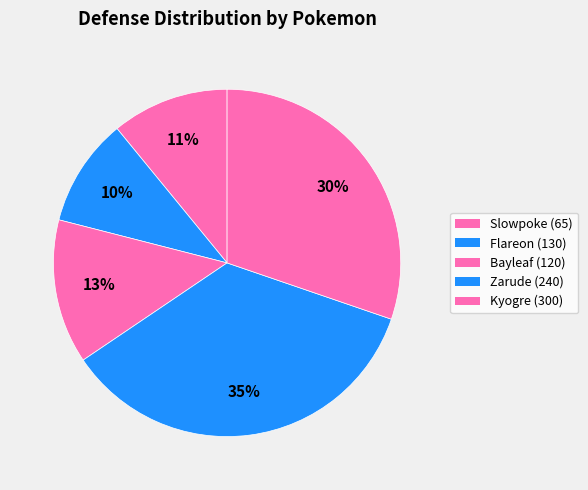

How many segments does this pie chart have?

5